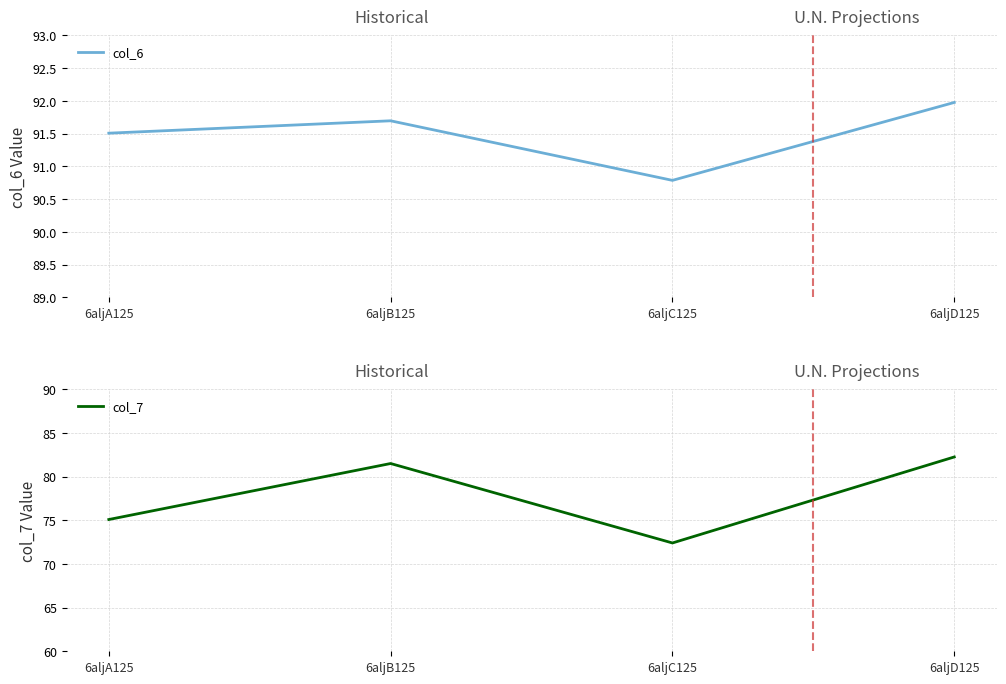

What is the label of the 3rd point from the left?

6aljC125